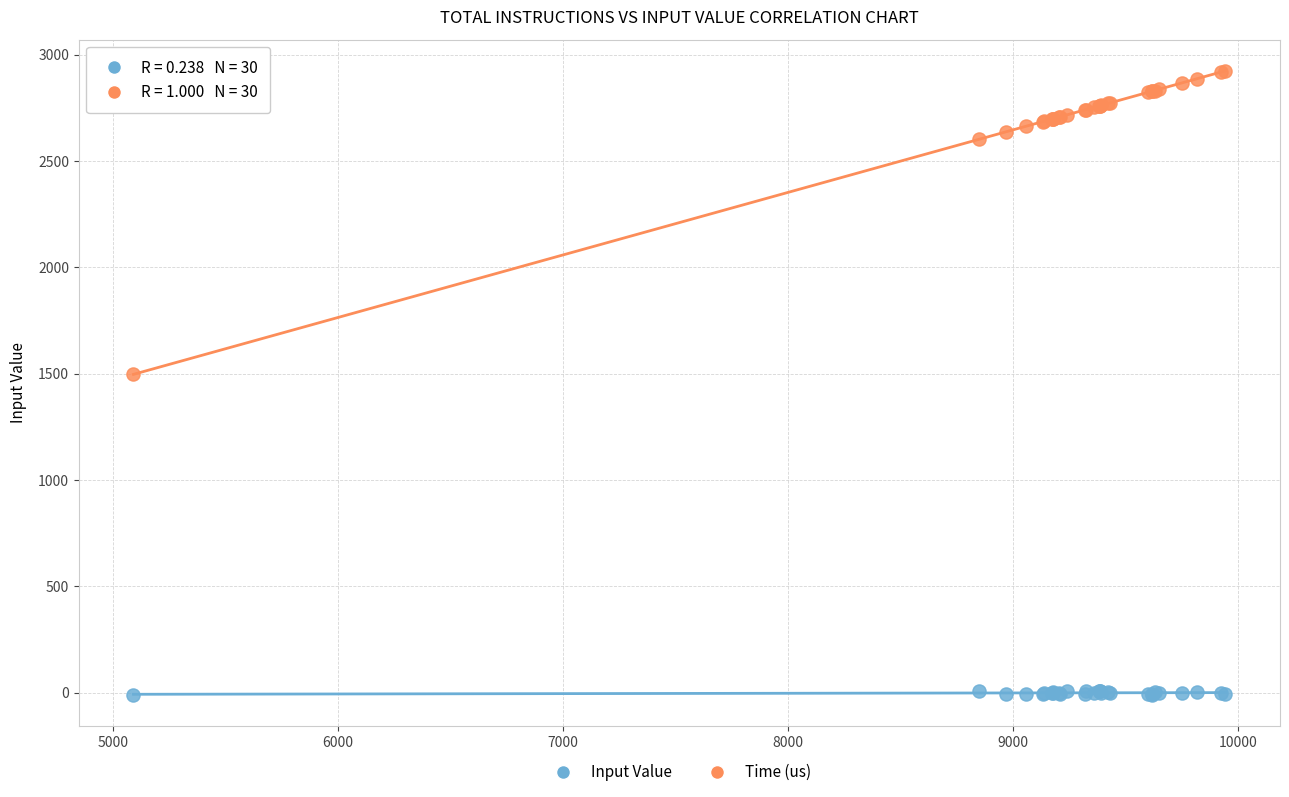

Which series reaches the maximum Y coordinate?

Time (us)